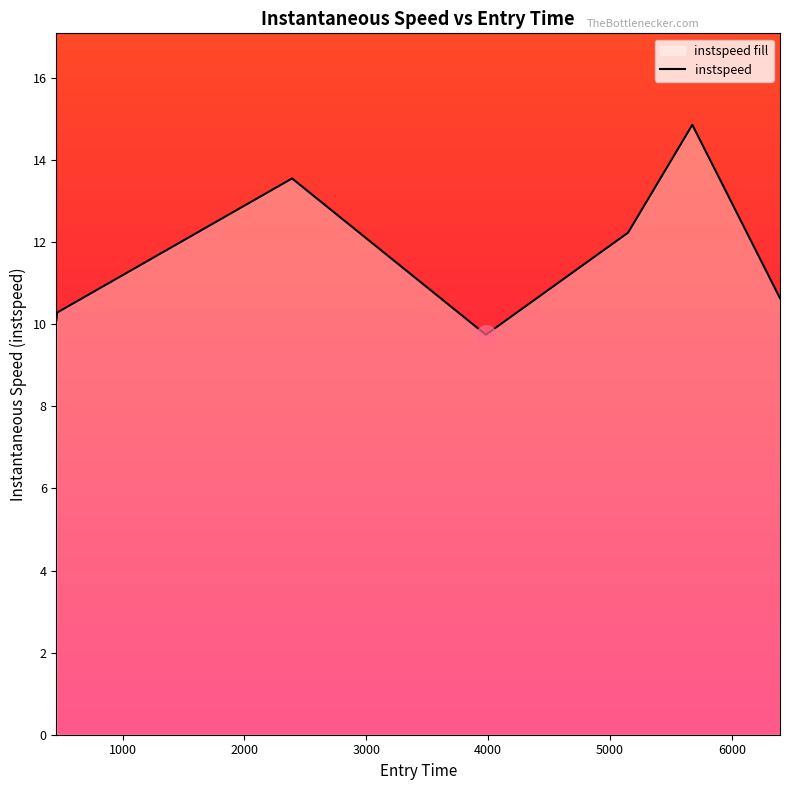

What is the sum of all values?

81.4